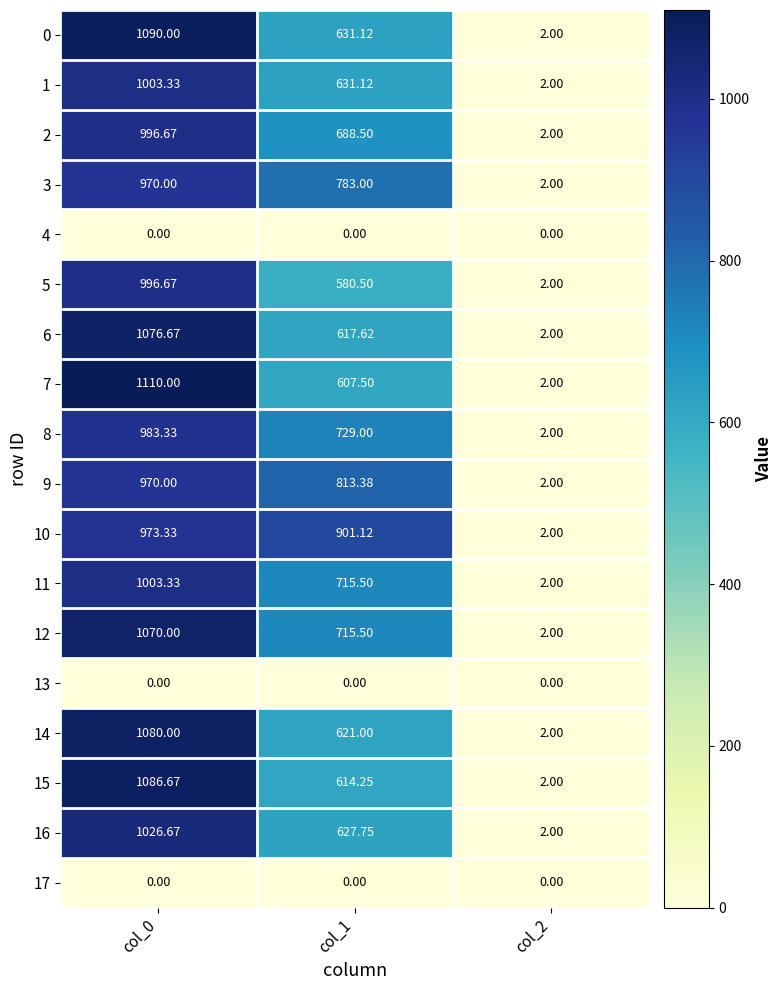

Reading left to right, transcribe all the data shown in this chart.

0: col_0=1090.0	col_1=631.1	col_2=2.0
1: col_0=1003.3	col_1=631.1	col_2=2.0
2: col_0=996.7	col_1=688.5	col_2=2.0
3: col_0=970.0	col_1=783.0	col_2=2.0
4: col_0=0.0	col_1=0.0	col_2=0.0
5: col_0=996.7	col_1=580.5	col_2=2.0
6: col_0=1076.7	col_1=617.6	col_2=2.0
7: col_0=1110.0	col_1=607.5	col_2=2.0
8: col_0=983.3	col_1=729.0	col_2=2.0
9: col_0=970.0	col_1=813.4	col_2=2.0
10: col_0=973.3	col_1=901.1	col_2=2.0
11: col_0=1003.3	col_1=715.5	col_2=2.0
12: col_0=1070.0	col_1=715.5	col_2=2.0
13: col_0=0.0	col_1=0.0	col_2=0.0
14: col_0=1080.0	col_1=621.0	col_2=2.0
15: col_0=1086.7	col_1=614.2	col_2=2.0
16: col_0=1026.7	col_1=627.8	col_2=2.0
17: col_0=0.0	col_1=0.0	col_2=0.0